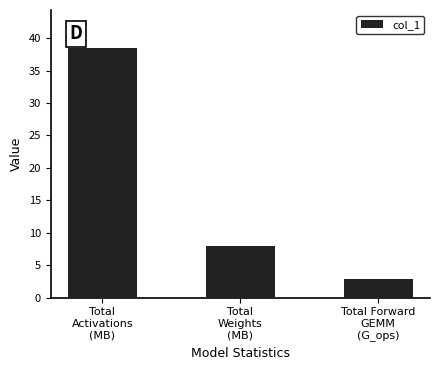

Reading left to right, transcribe all the data shown in this chart.

Total
Activations
(MB)=38.6	Total
Weights
(MB)=8.0	Total Forward
GEMM
(G_ops)=2.8